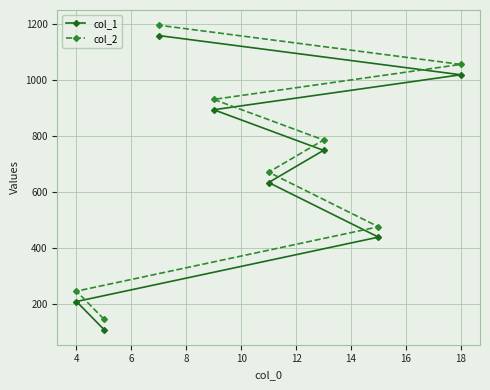

Rank the series by their maximum value, from highest to lowest.

col_2, col_1